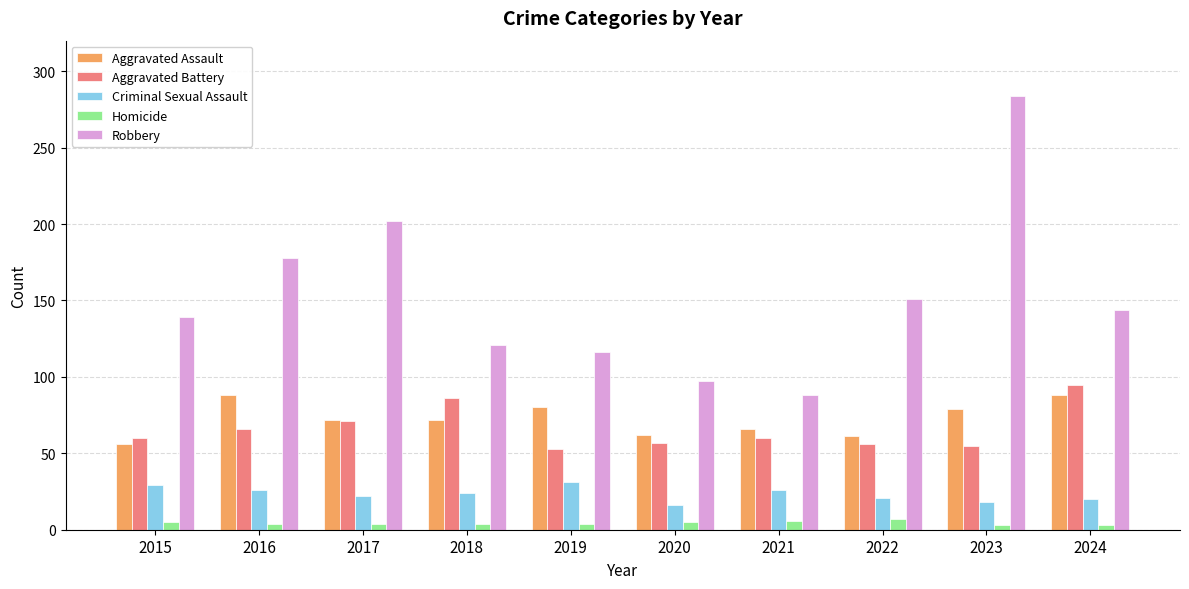

What is the approximate value of Homicide at 2019?

4